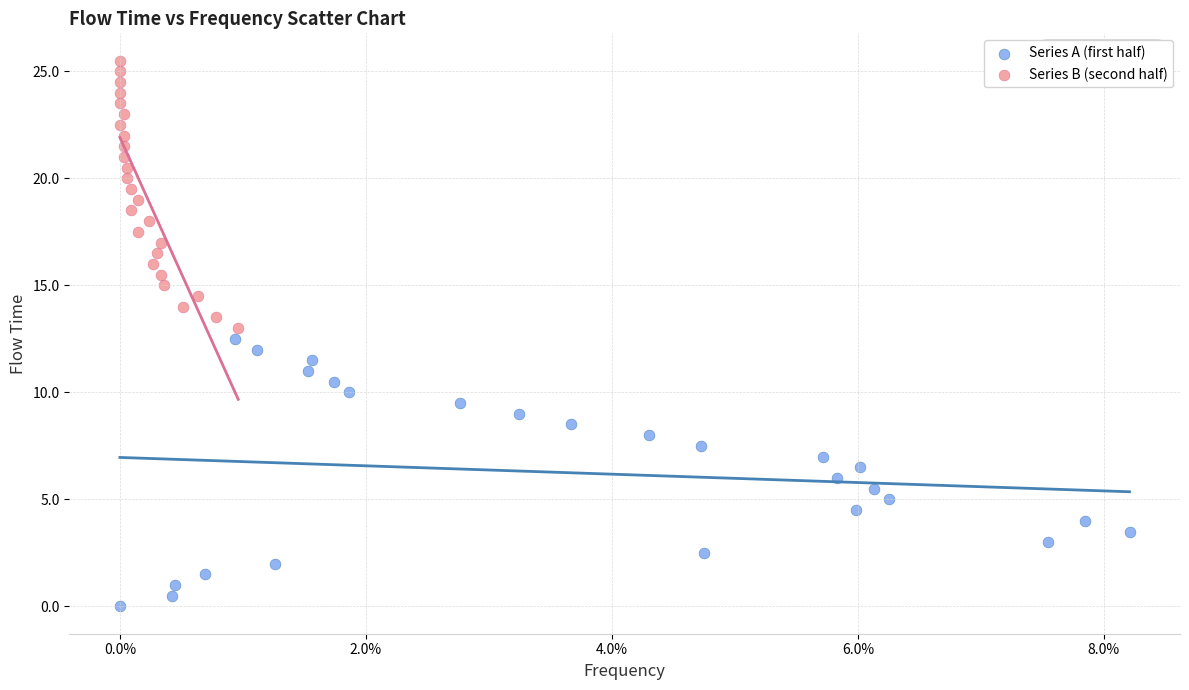

Which series contains the lowest Y value?

Series A (first half)